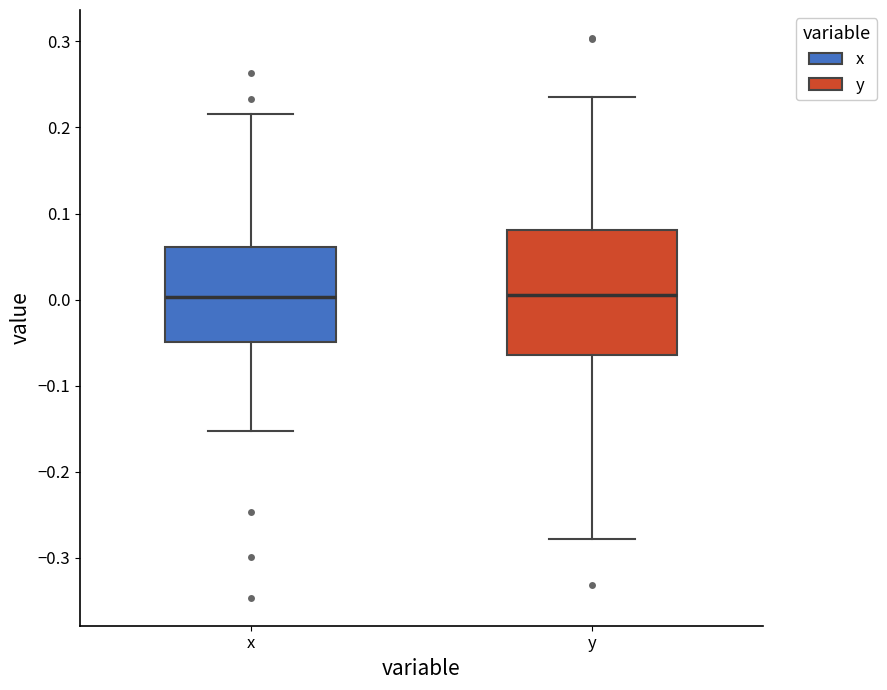

Where does the lower whisker of the box for x end on the y-axis? The values are not printed on the chart, so give them approximately, as read against the axis.

-0.15